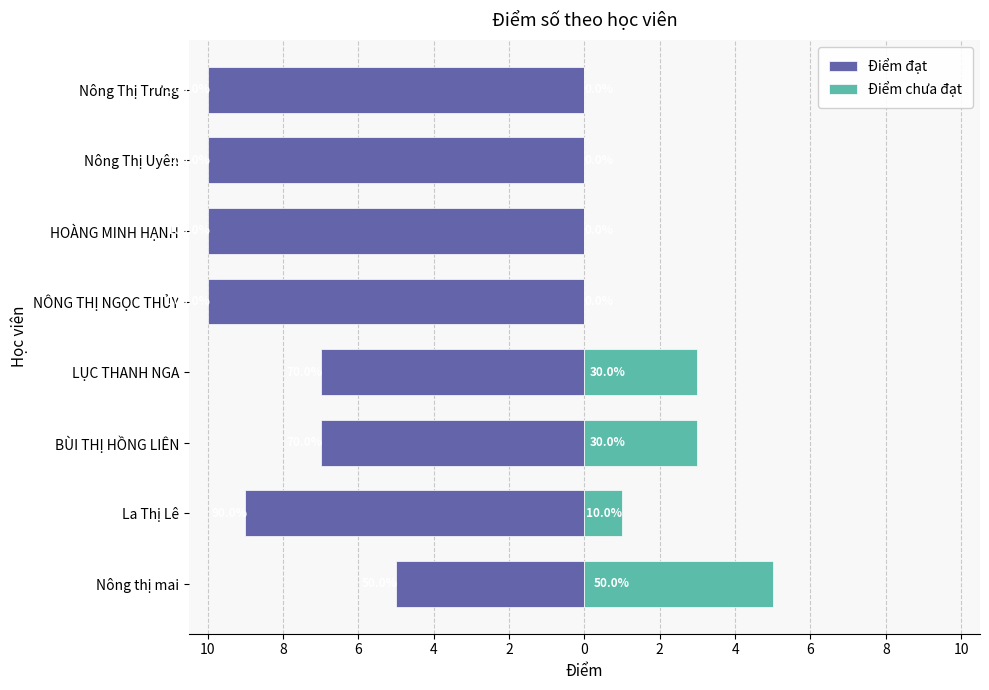

What is the sum of the Điểm đạt values at 2 and 8?

-19